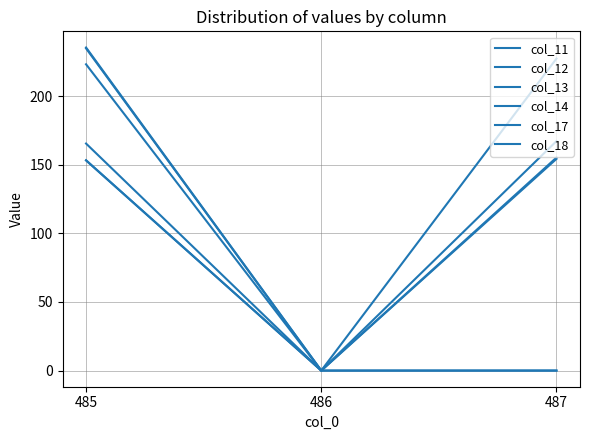

Which category has the highest value in the col_11 series?

487